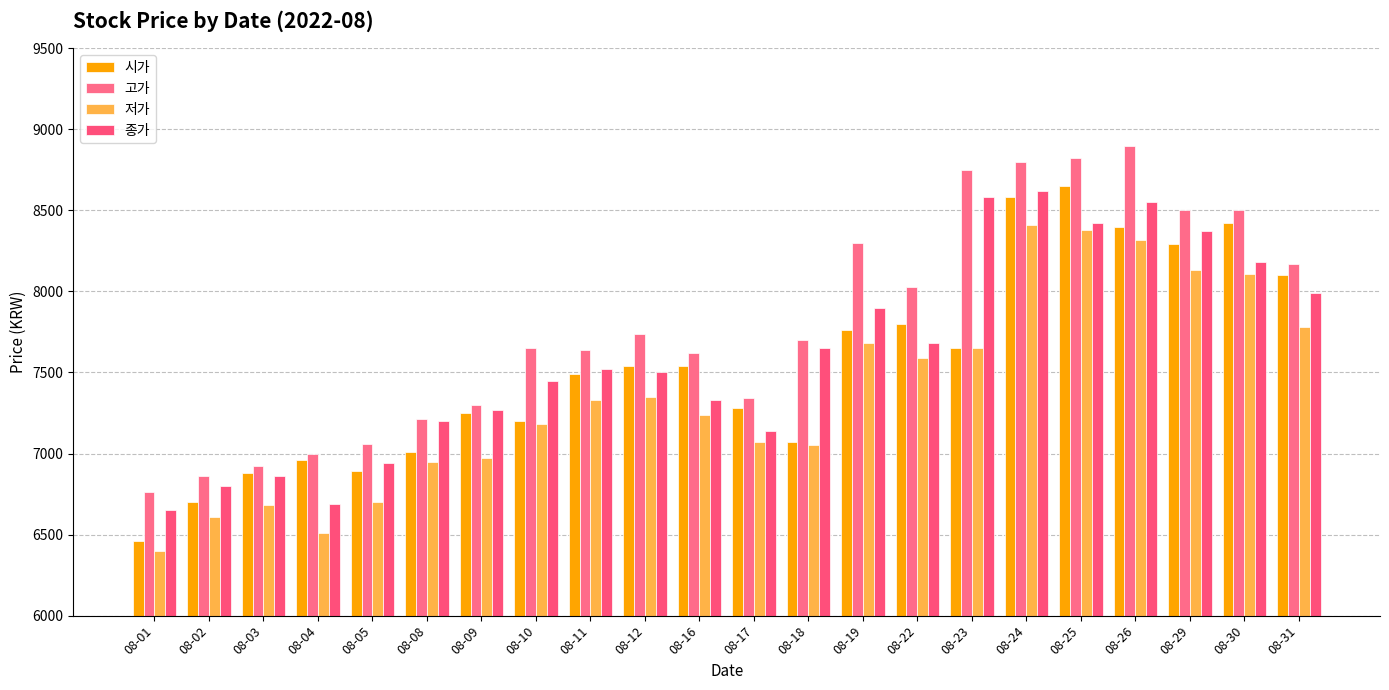

How many categories are shown in the chart?

22